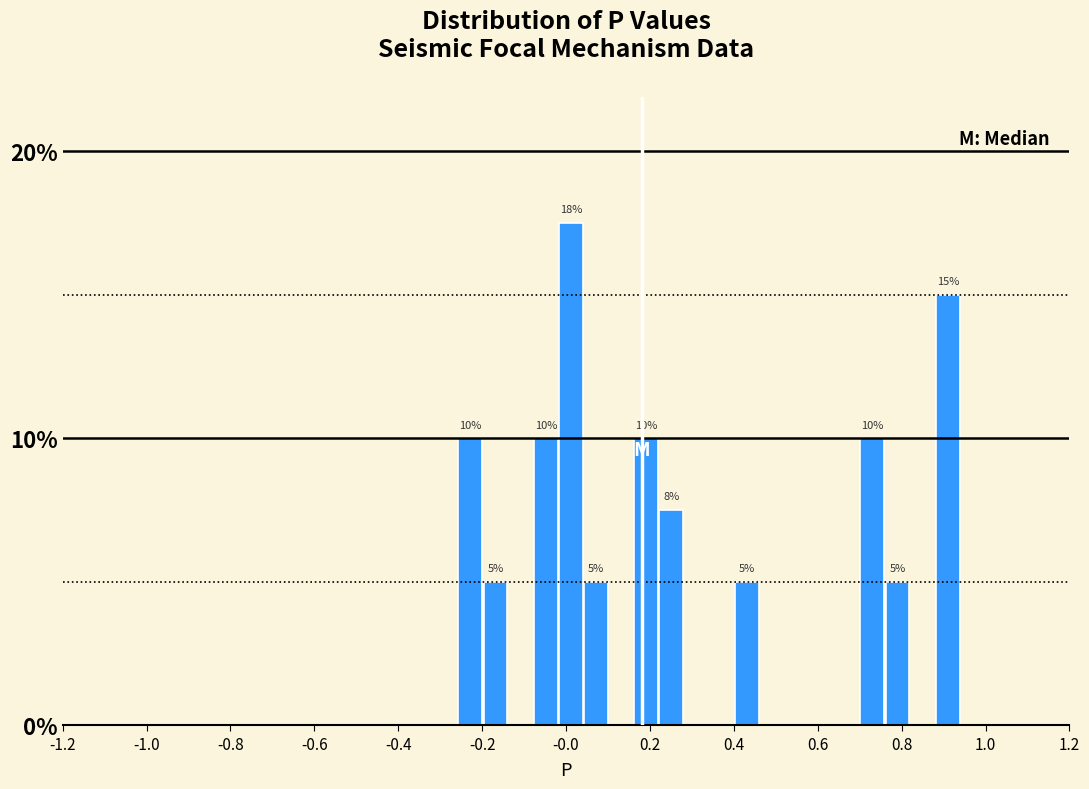

Around what value on the x-axis is the tallest bar? Give the approximate position of its centre, as read against the axis.

0.02